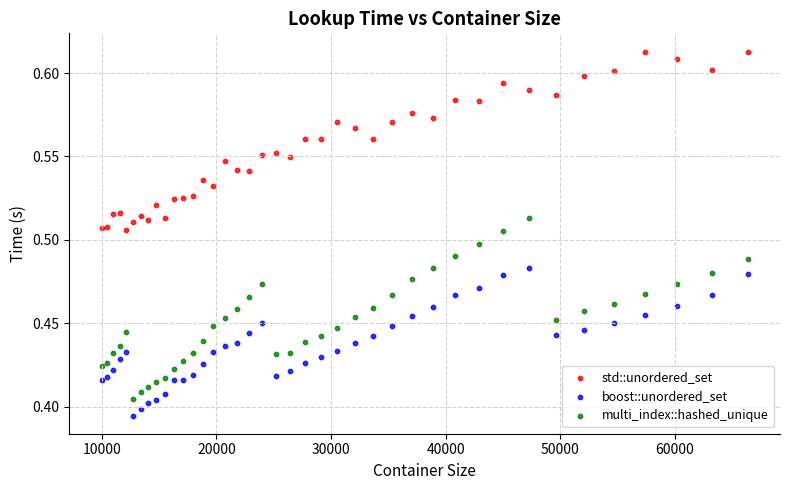

What are all the series names shown in the legend?

std::unordered_set, boost::unordered_set, multi_index::hashed_unique